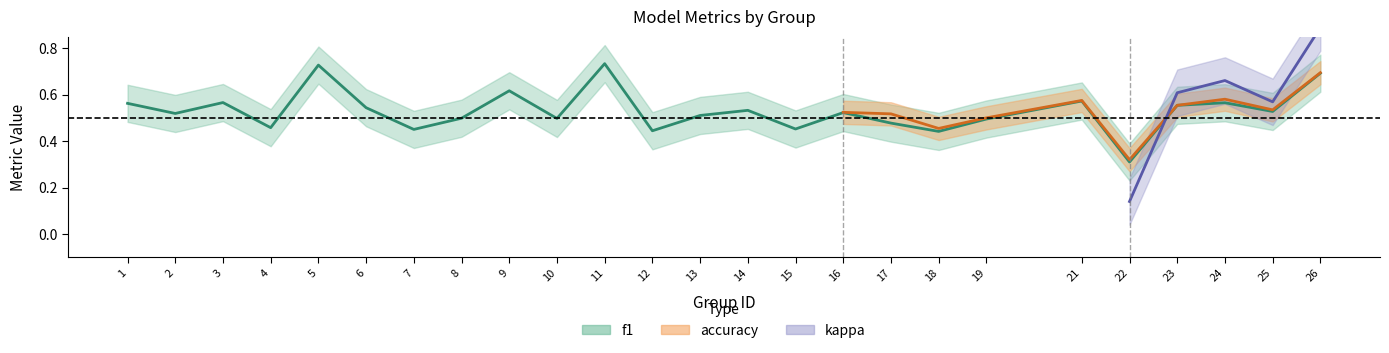

What is the difference between the maximum and minimum values in the accuracy series?

0.4